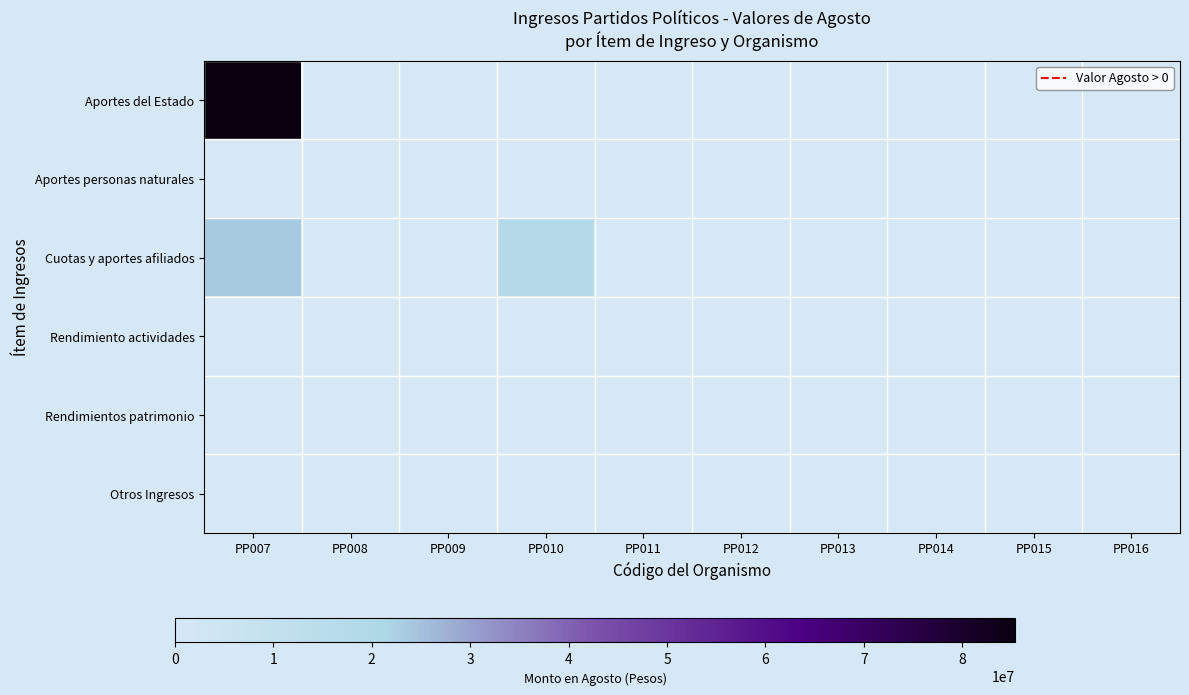

Reading right to left, extract all data points from this chart.

Aportes del Estado: PP016=0.0	PP015=0.0	PP014=0.0	PP013=0.0	PP012=0.0	PP011=0.0	PP010=0.0	PP009=0.0	PP008=0.0	PP007=1.0
Aportes personas naturales: PP016=0.0	PP015=0.0	PP014=0.0	PP013=0.0	PP012=0.0	PP011=0.0	PP010=0.0	PP009=0.0	PP008=0.0	PP007=0.0
Cuotas y aportes afiliados: PP016=0.0	PP015=0.0	PP014=0.0	PP013=0.0	PP012=0.0	PP011=0.0	PP010=0.2	PP009=0.0	PP008=0.0	PP007=0.3
Rendimiento actividades: PP016=0.0	PP015=0.0	PP014=0.0	PP013=0.0	PP012=0.0	PP011=0.0	PP010=0.0	PP009=0.0	PP008=0.0	PP007=0.0
Rendimientos patrimonio: PP016=0.0	PP015=0.0	PP014=0.0	PP013=0.0	PP012=0.0	PP011=0.0	PP010=0.0	PP009=0.0	PP008=0.0	PP007=0.0
Otros Ingresos: PP016=0.0	PP015=0.0	PP014=0.0	PP013=0.0	PP012=0.0	PP011=0.0	PP010=0.0	PP009=0.0	PP008=0.0	PP007=0.0